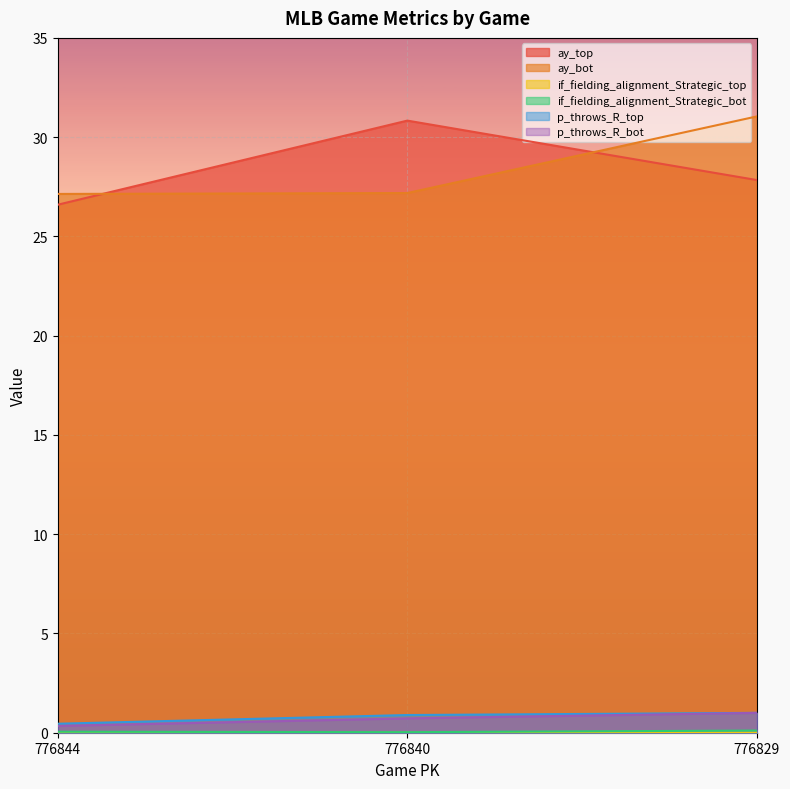

Count the number of categories in the chart.

3